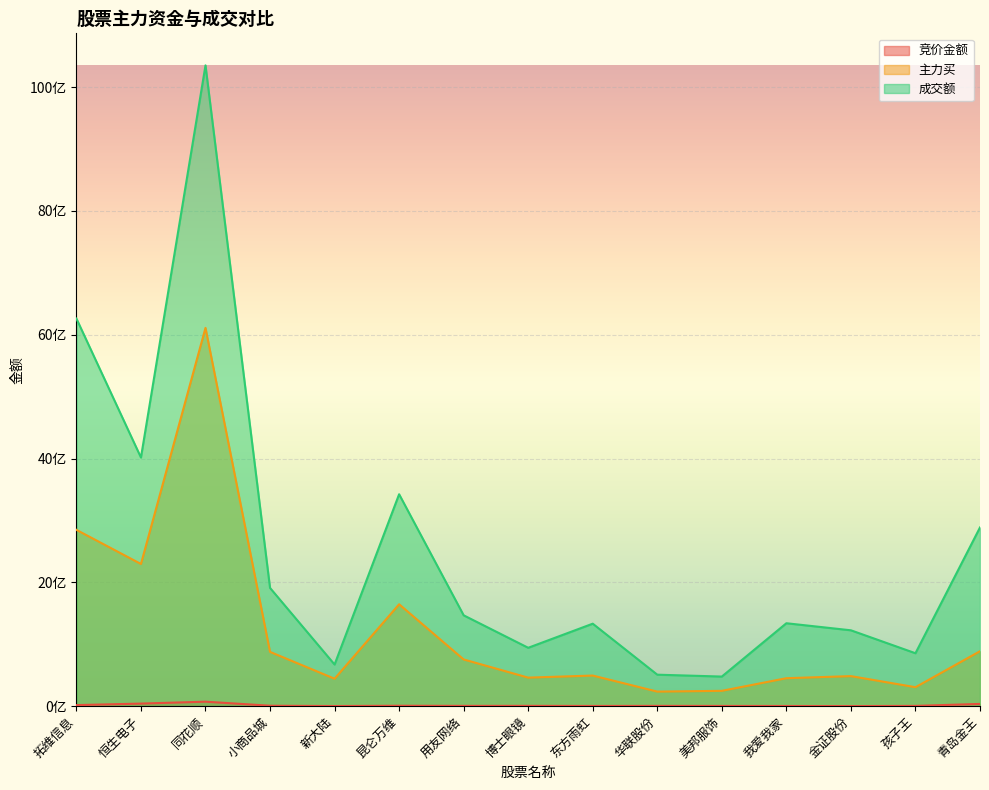

Which series changed the most between 金证股份 and 孩子王?

成交额